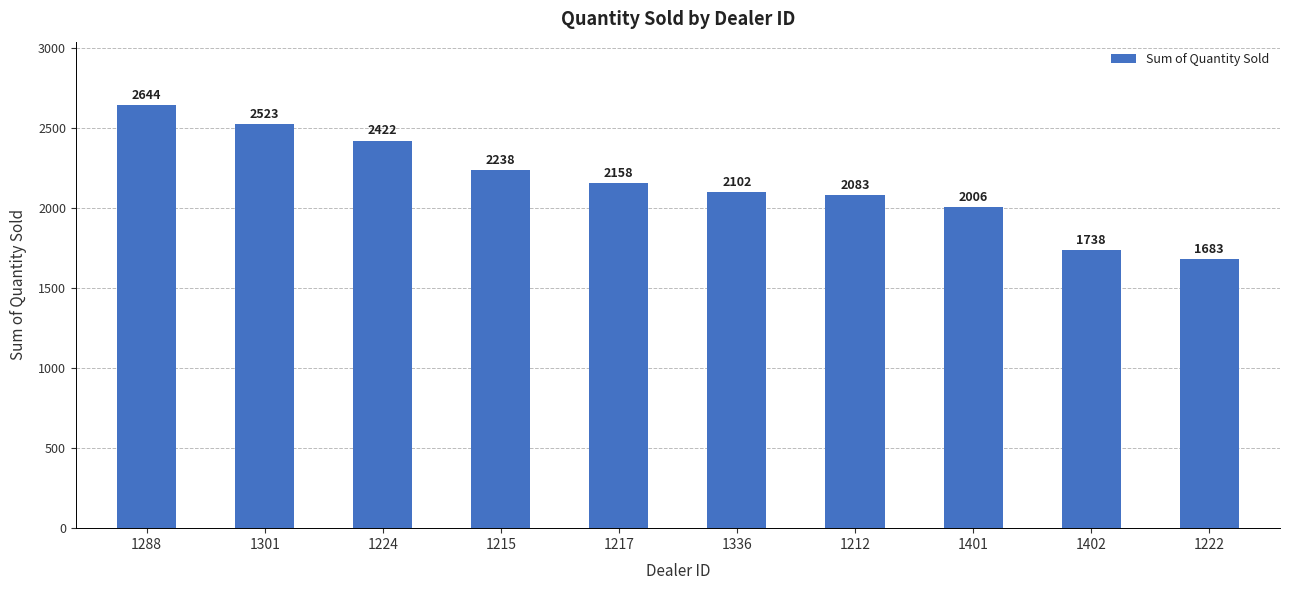

List the labels in order of value, smallest first.

1222, 1402, 1401, 1212, 1336, 1217, 1215, 1224, 1301, 1288